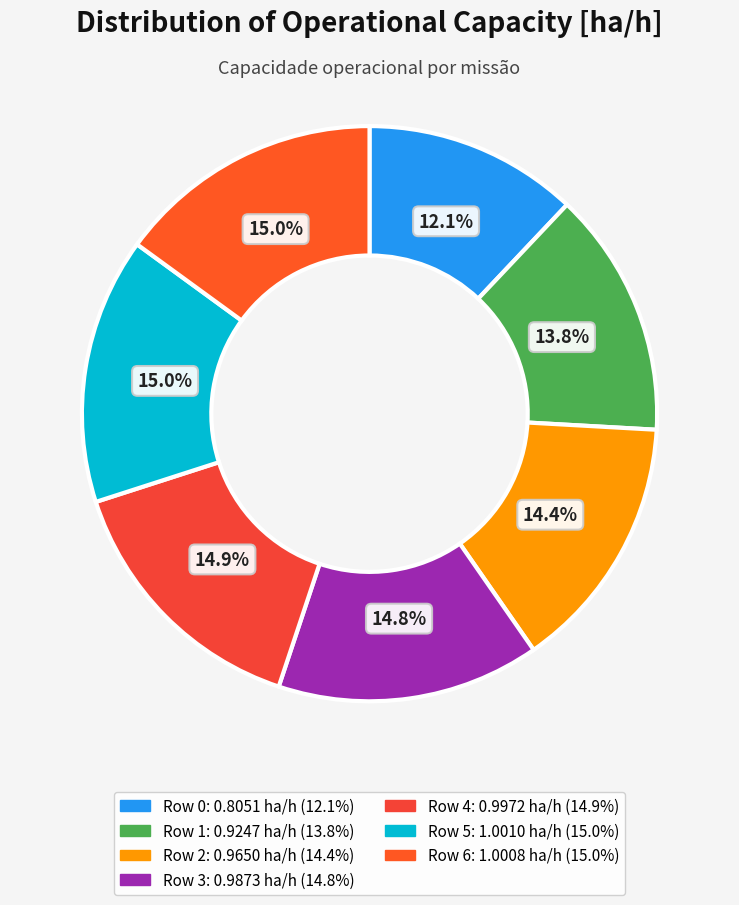

Does Row 5 account for over 50% of the chart?

No